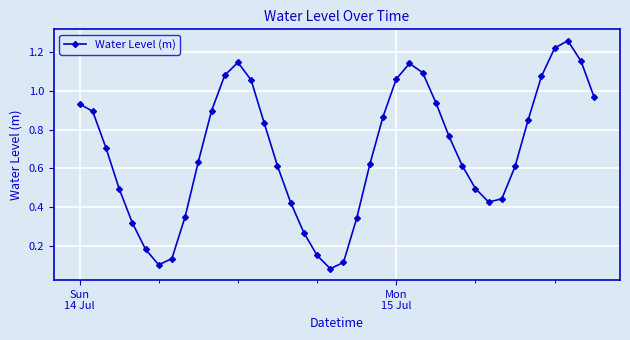

What is the sum of all values?

27.4